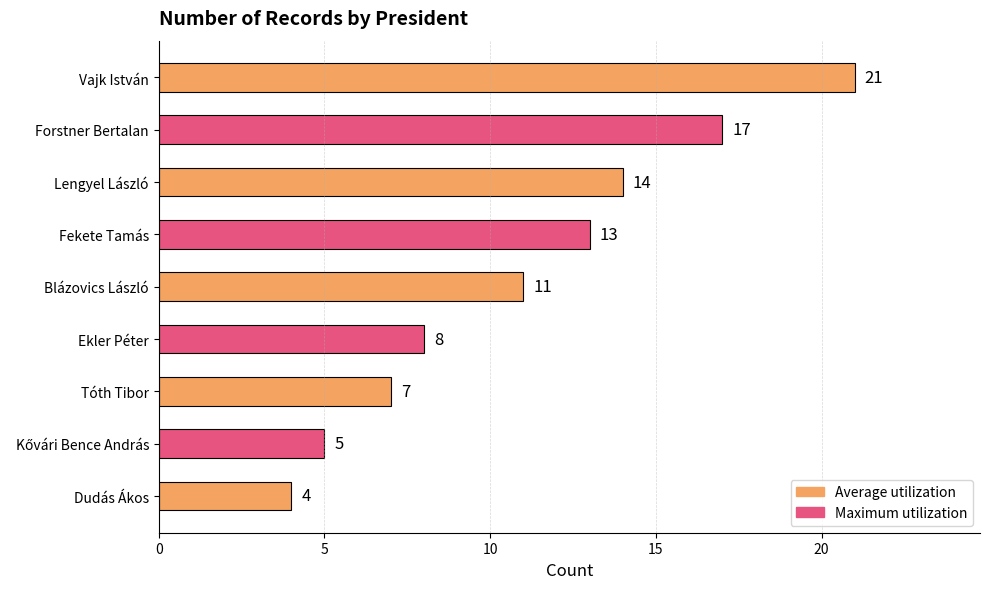

How many bars are there in total?

9